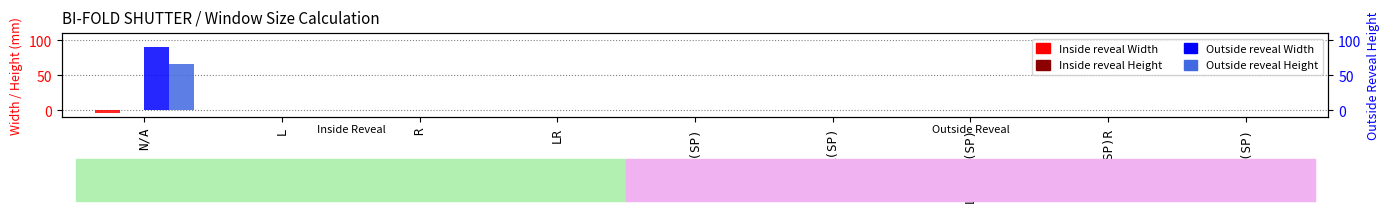

The Inside reveal Height series shows 0 at L. True or false?

True